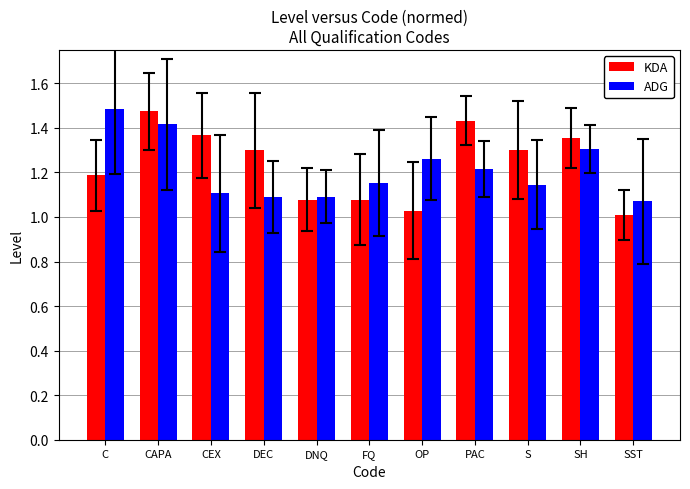

Between OP and SST, which series saw the biggest shift?

ADG